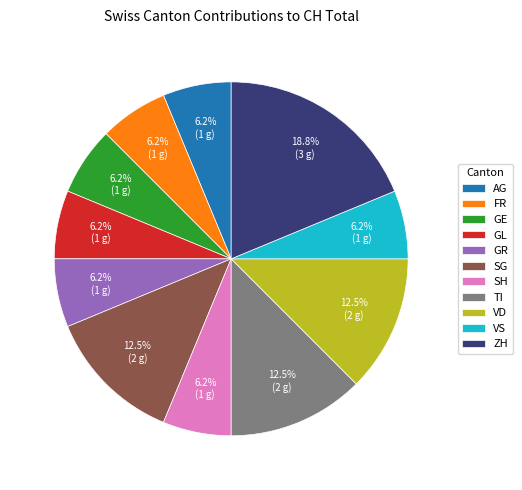

What is the ratio of the value at GR to the value at FR?

1.0